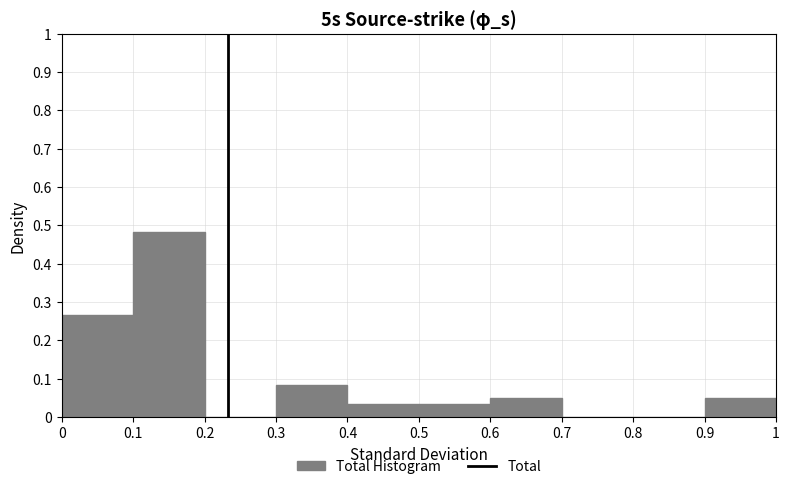

Reading left to right, transcribe this chart: for each bar, give the range it covers on the x-axis and its height. The values are not printed on the chart, so give them approximately, as read against the axis.

0 to 0.1: 0.27
0.1 to 0.2: 0.48
0.2 to 0.3: 0
0.3 to 0.4: 0.08
0.4 to 0.5: 0.03
0.5 to 0.6: 0.03
0.6 to 0.7: 0.05
0.7 to 0.8: 0
0.8 to 0.9: 0
0.9 to 1: 0.05